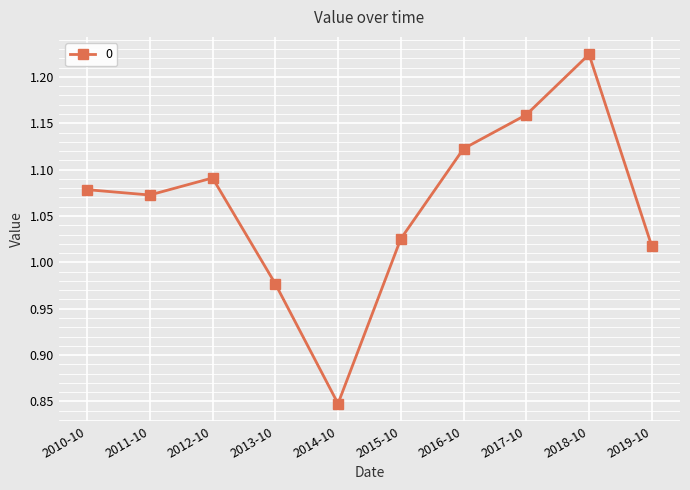

How many data points are less than 1?

2